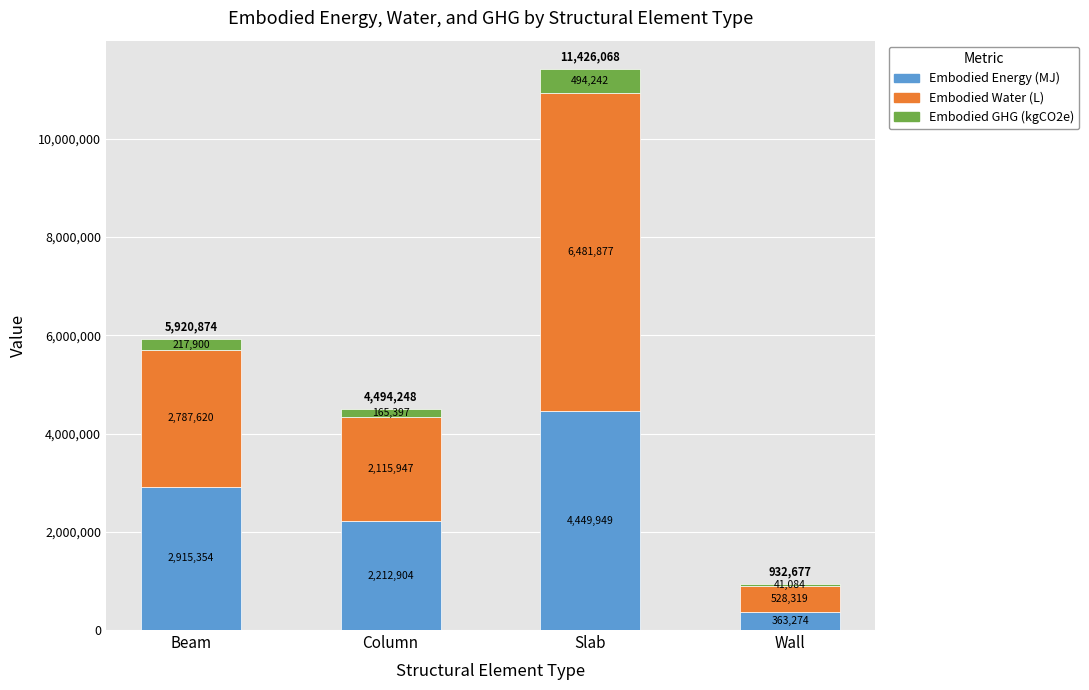

At which category is the sum across all series the highest?

Slab